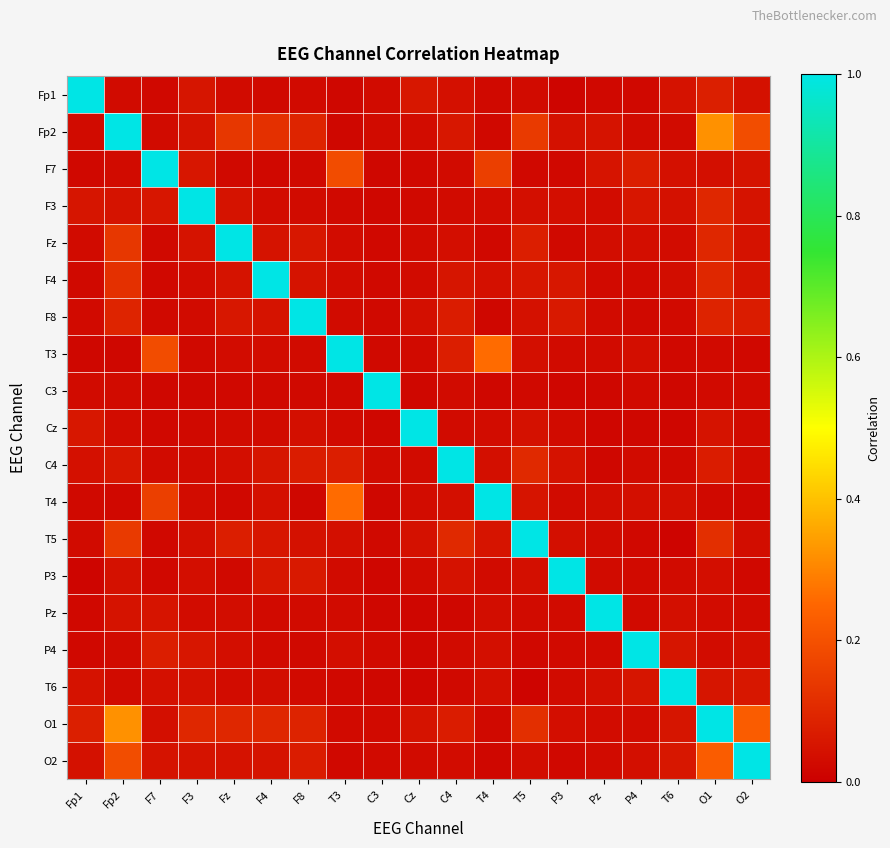

Which series has the largest total across all categories?

O1